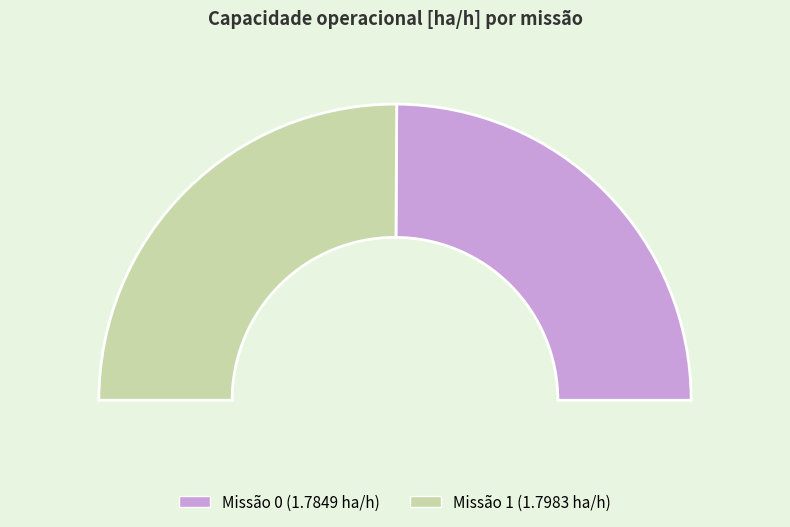

The 0 slice represents 41% of the pie. True or false?

False